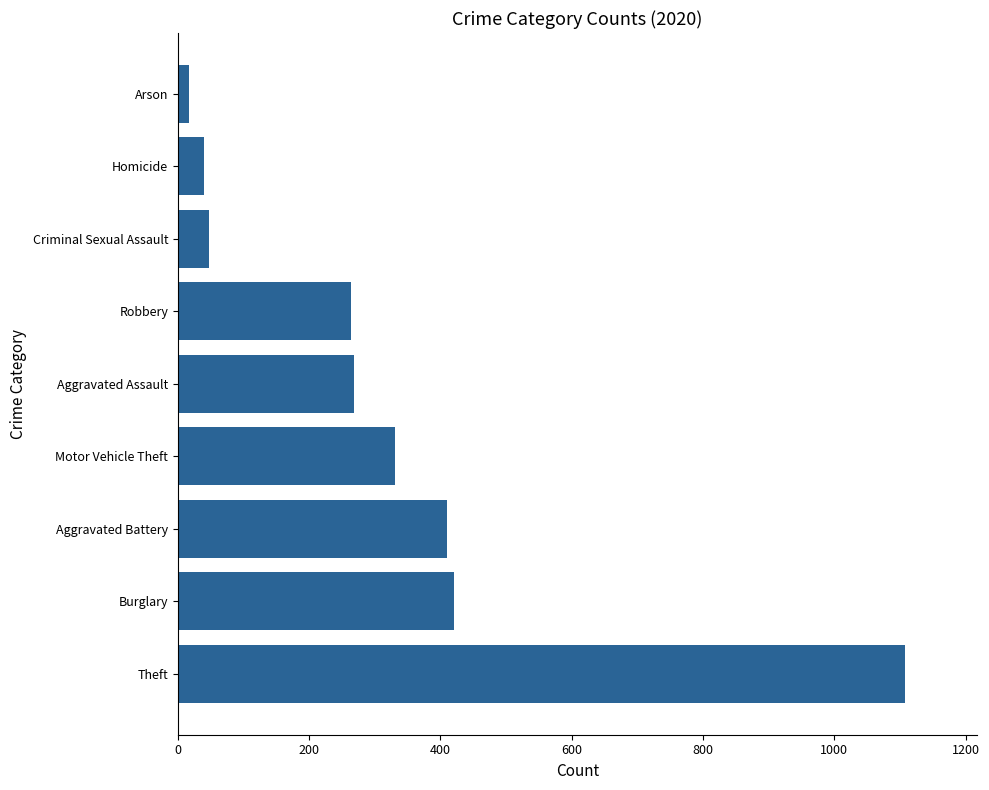

Does the chart contain any negative values?

No